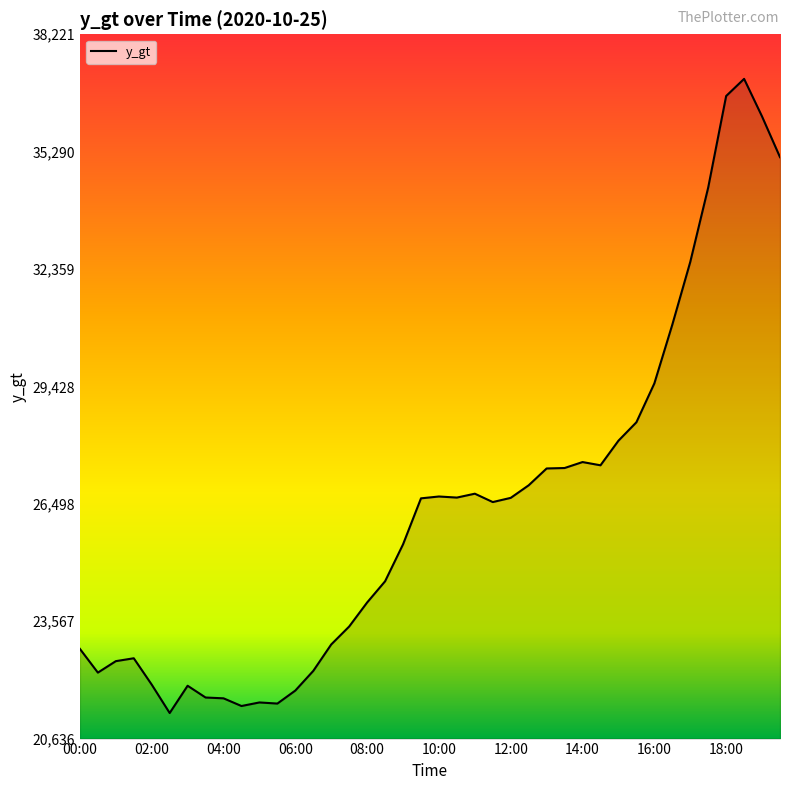

What is the difference between the maximum and minimum values?

15833